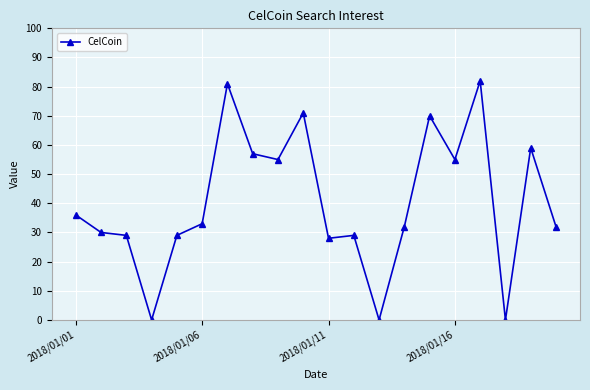

What is the difference between the maximum and minimum values?

82